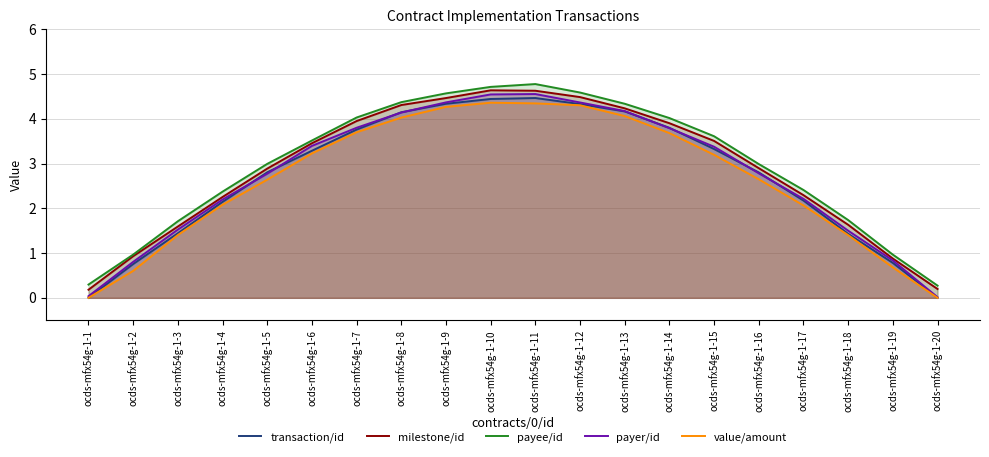

At which category is the sum across all series the highest?

ocds-mfx54g-1-11